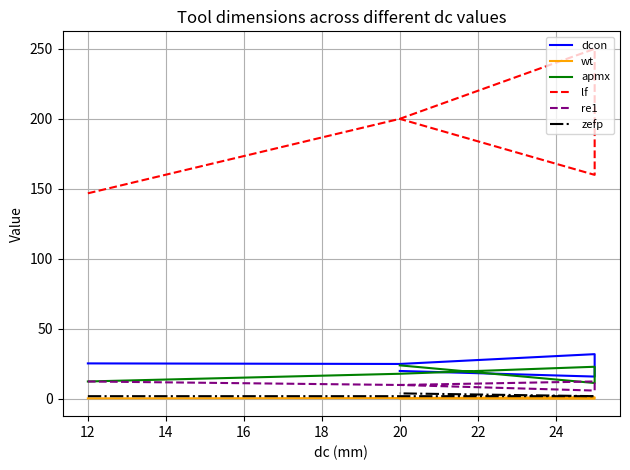

What is the value of the zefp point at the 1st from the left?

2.0